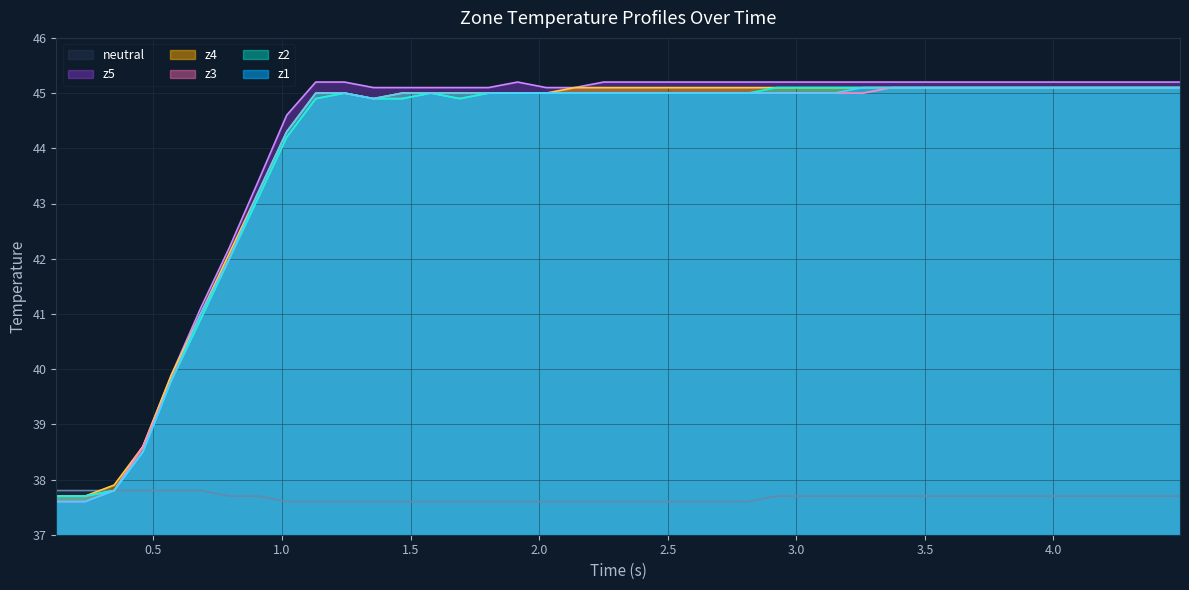

Reading right to left, list all the values displayed in this chart.

neutral: 37.7	37.7	37.7	37.7	37.7	37.7	37.7	37.7	37.7	37.7	37.7	37.7	37.7	37.7	37.7	37.6	37.6	37.6	37.6	37.6	37.6	37.6	37.6	37.6	37.6	37.6	37.6	37.6	37.6	37.6	37.6	37.6	37.7	37.7	37.8	37.8	37.8	37.8	37.8	37.8
z1: 45.1	45.1	45.1	45.1	45.1	45.1	45.1	45.1	45.1	45.1	45.1	45.1	45.0	45.0	45.0	45.0	45.0	45.0	45.0	45.0	45.0	45.0	45.0	45.0	45.0	45.0	45.0	45.0	44.9	45.0	45.0	44.3	43.2	42.0	41.0	39.8	38.5	37.8	37.6	37.6
z2: 45.1	45.1	45.1	45.1	45.1	45.1	45.1	45.1	45.1	45.1	45.1	45.1	45.1	45.1	45.1	45.0	45.0	45.0	45.0	45.0	45.0	45.0	45.0	45.0	45.0	44.9	45.0	44.9	44.9	45.0	44.9	44.2	43.1	42.0	40.9	39.8	38.5	37.8	37.7	37.7
z3: 45.1	45.1	45.1	45.1	45.1	45.1	45.1	45.1	45.1	45.1	45.1	45.0	45.0	45.0	45.0	45.0	45.0	45.0	45.0	45.0	45.0	45.0	45.0	45.0	45.0	44.9	45.0	44.9	44.9	45.0	44.9	44.2	43.1	42.0	40.9	39.8	38.6	37.8	37.7	37.7
z4: 45.1	45.1	45.1	45.1	45.1	45.1	45.1	45.1	45.1	45.1	45.1	45.1	45.1	45.1	45.1	45.1	45.1	45.1	45.1	45.1	45.1	45.1	45.0	45.0	45.0	45.0	45.0	45.0	44.9	45.0	45.0	44.3	43.2	42.1	41.0	39.9	38.6	37.9	37.7	37.7
z5: 45.2	45.2	45.2	45.2	45.2	45.2	45.2	45.2	45.2	45.2	45.2	45.2	45.2	45.2	45.2	45.2	45.2	45.2	45.2	45.2	45.2	45.1	45.1	45.2	45.1	45.1	45.1	45.1	45.1	45.2	45.2	44.6	43.4	42.2	41.1	39.9	38.6	37.8	37.6	37.6